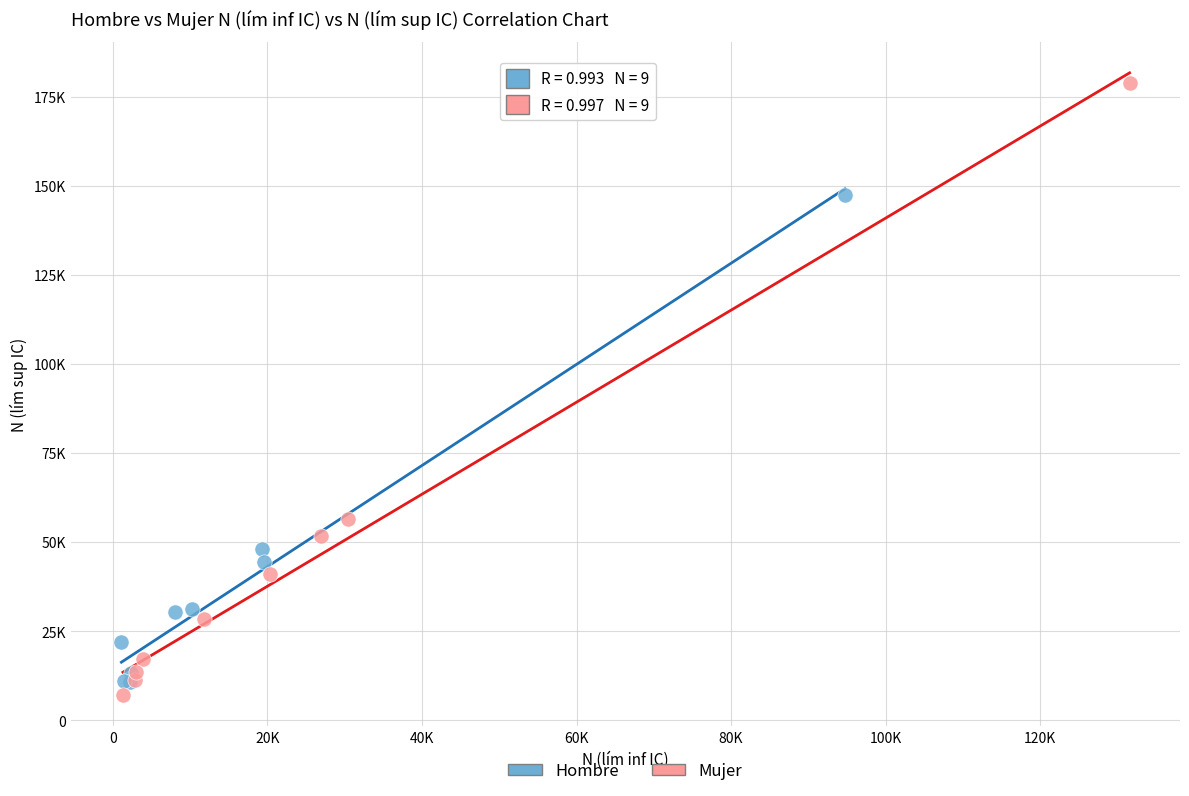

What are all the series names shown in the legend?

Hombre, Mujer